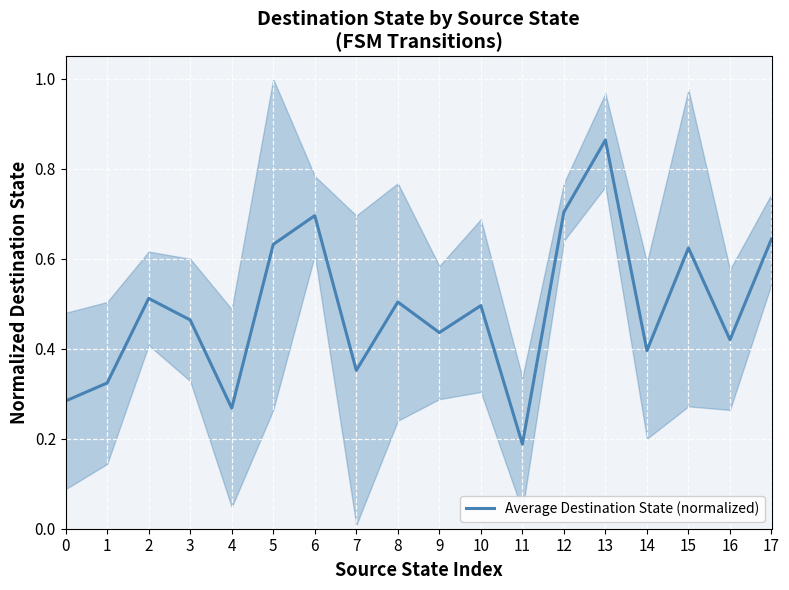

What is the sum of the values at 6 and 10?

1.2